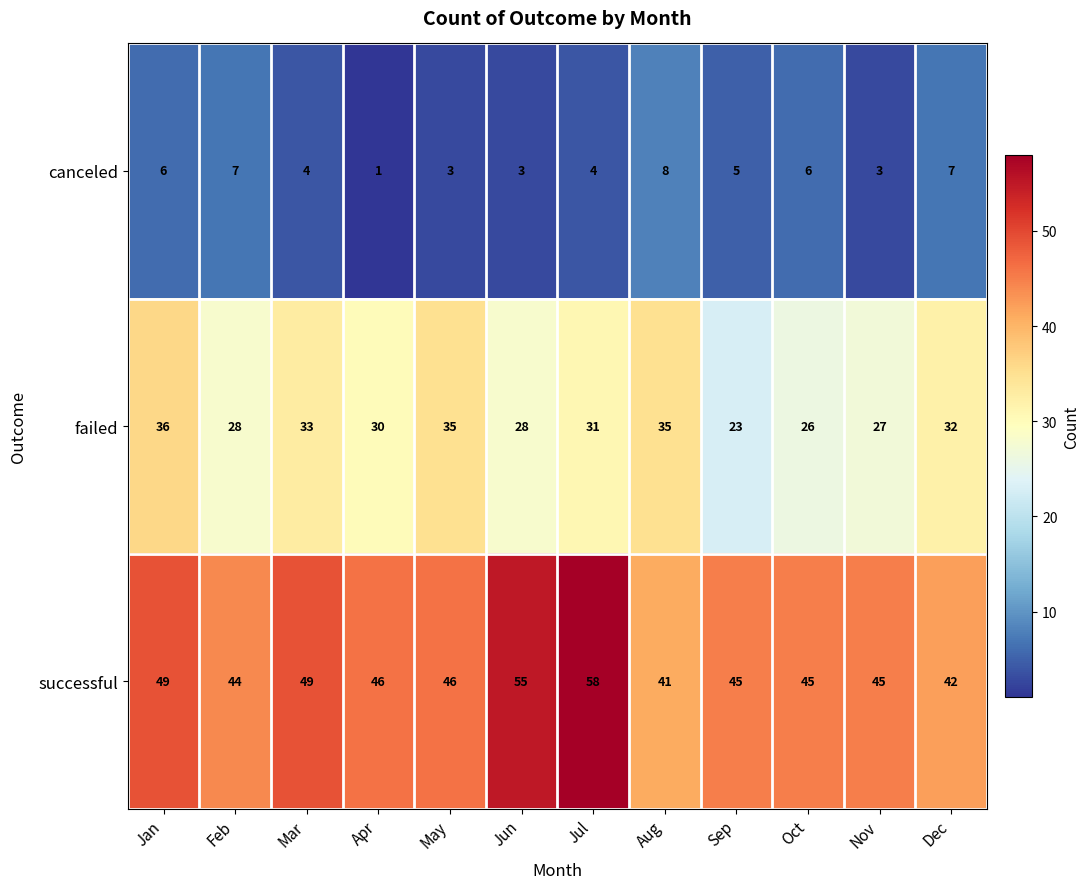

What is the average value of the failed series?

30